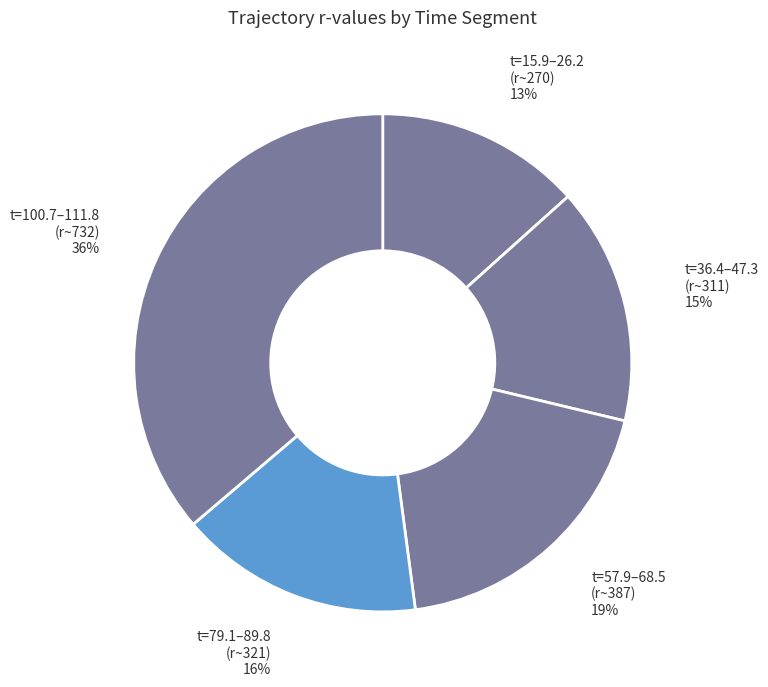

Count the number of slices in the pie.

5